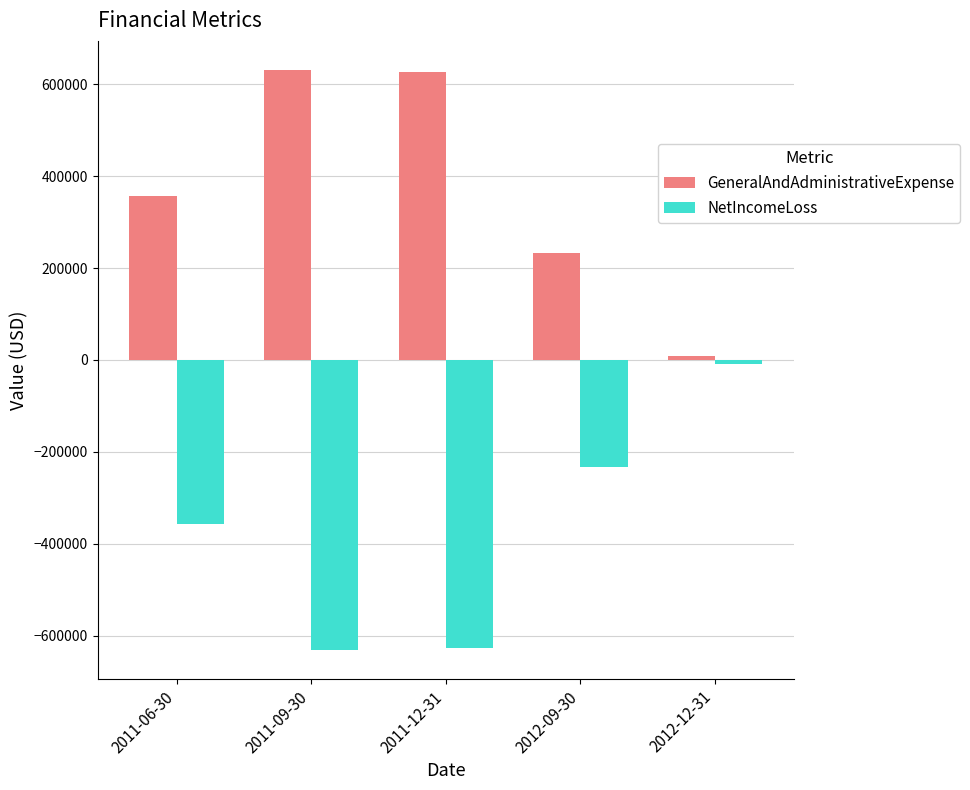

What is the difference between the highest and lowest values at 2011-06-30?

714800